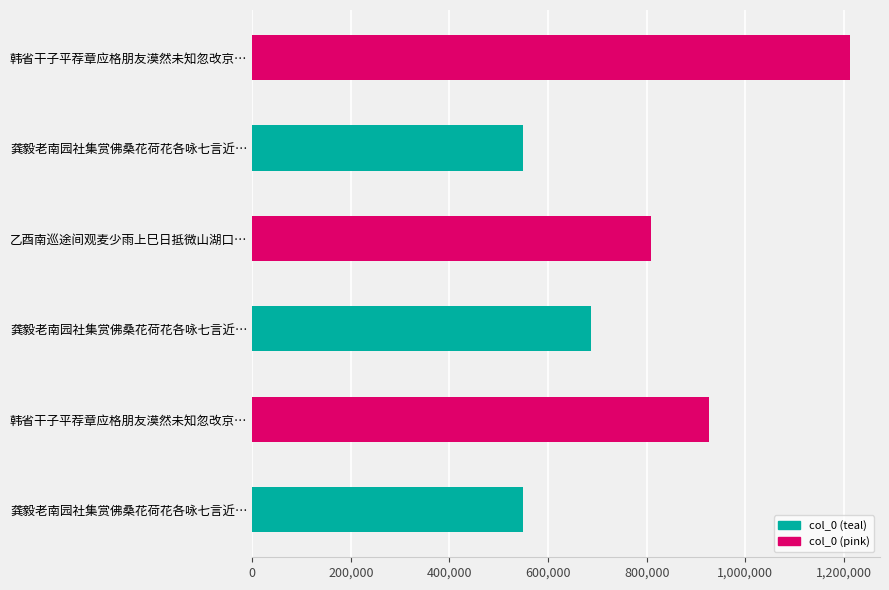

What is the label of the 1st bar from the right?

韩省干子平荐章应格朋友漠然未知忽改京秩作七言近体一首贺之